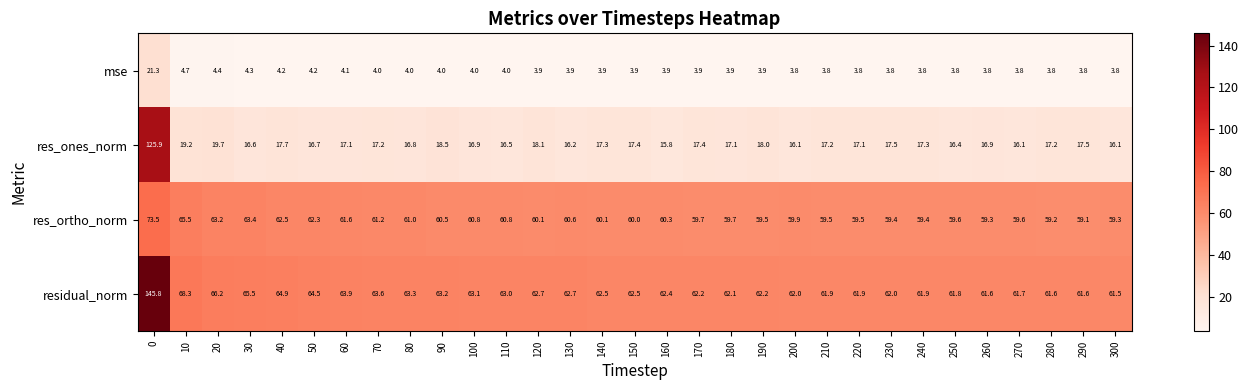

What is the difference between the highest and lowest values at 180?

58.2